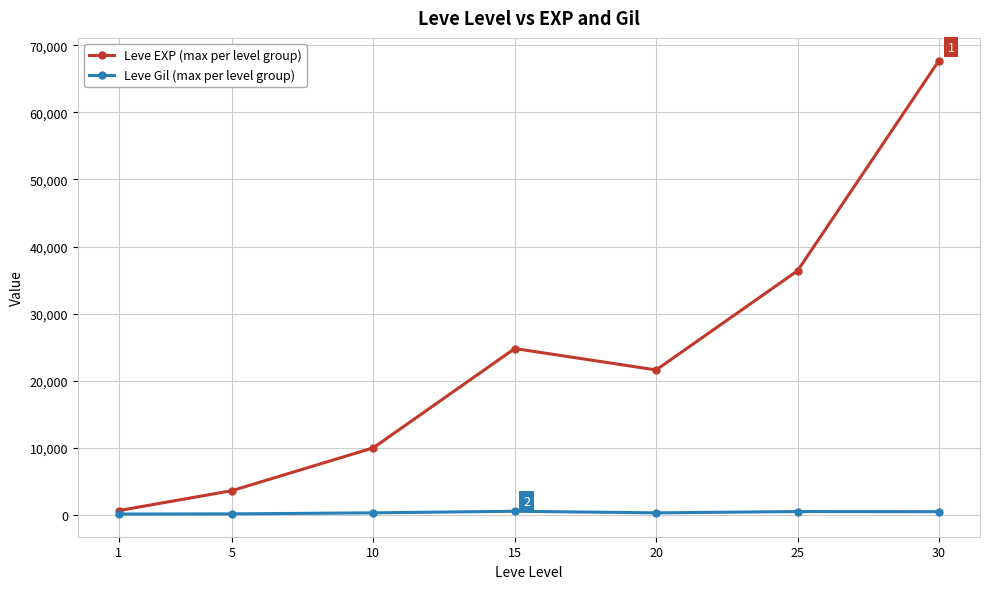

At how many categories does at least one series exceed 29316?

2